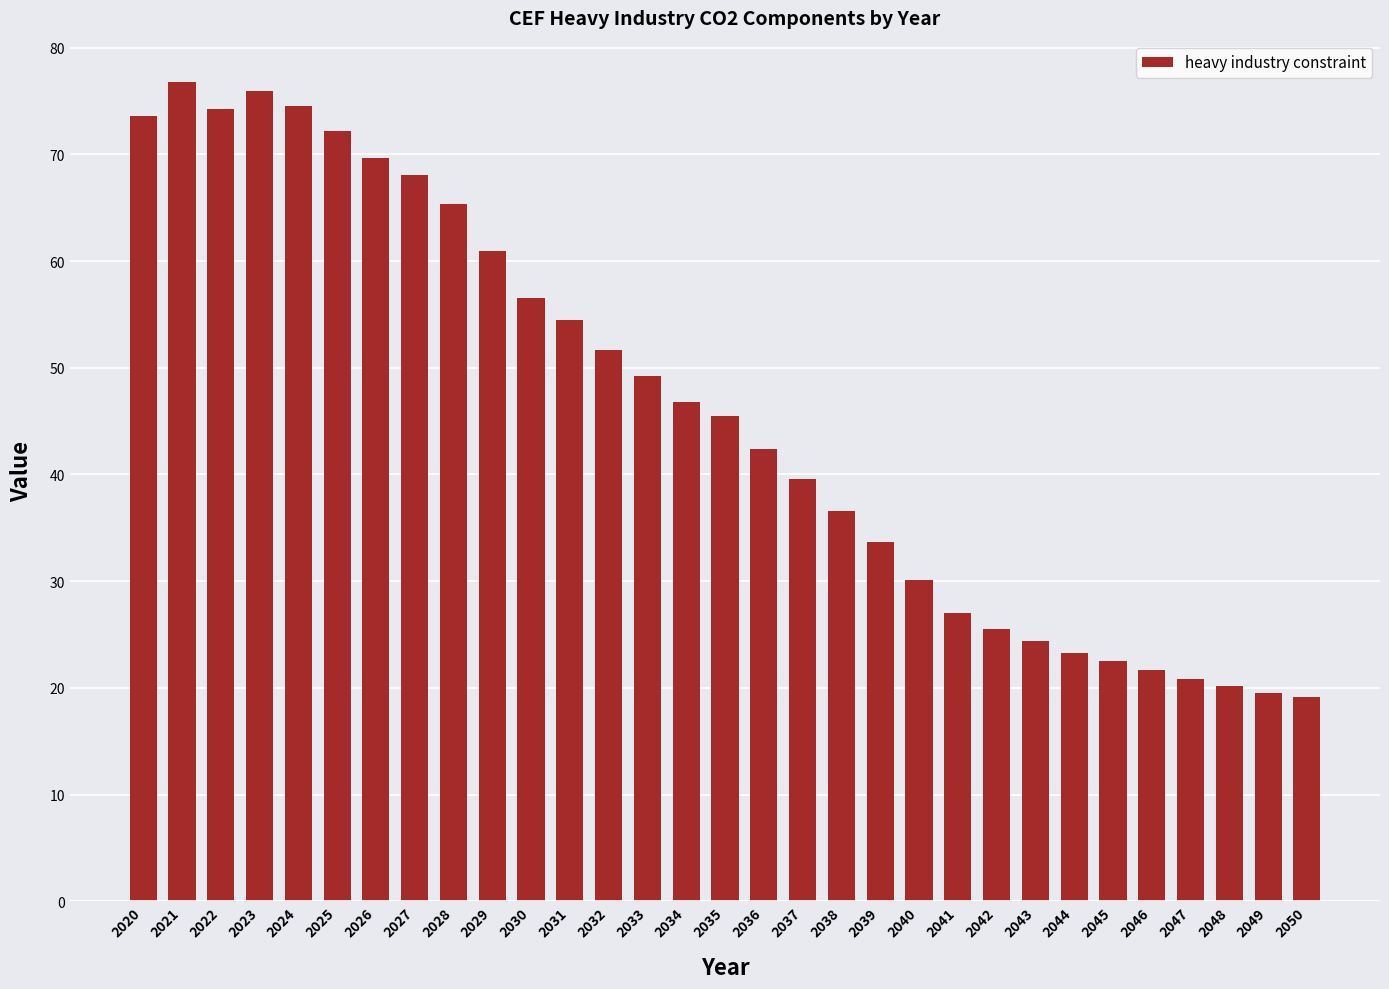

What is the sum of the values at 2030 and 2024?

131.1